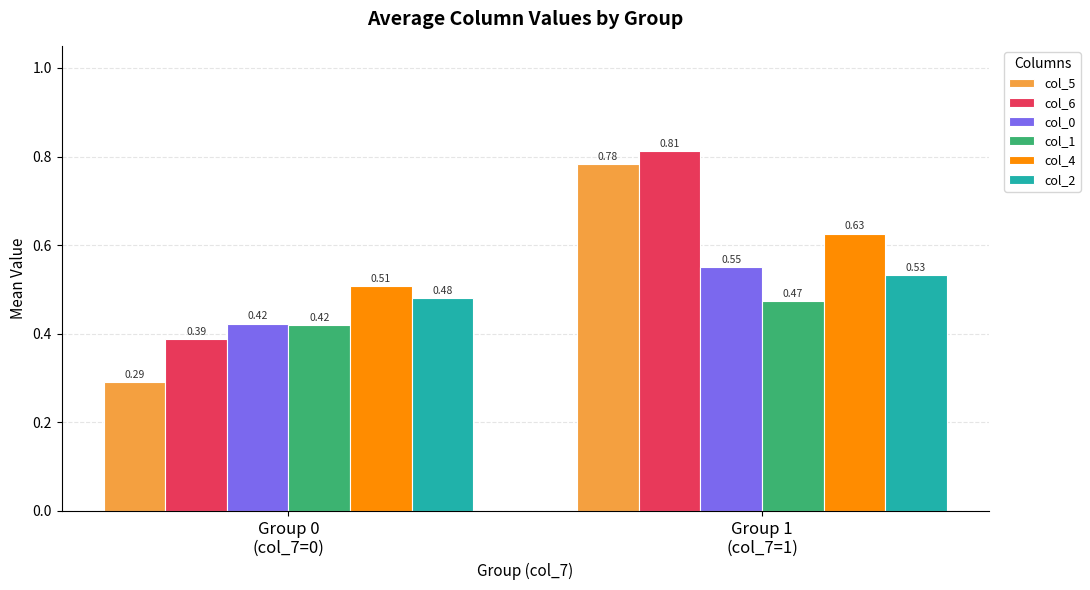

How many col_1 values are between 0 and 1?

2